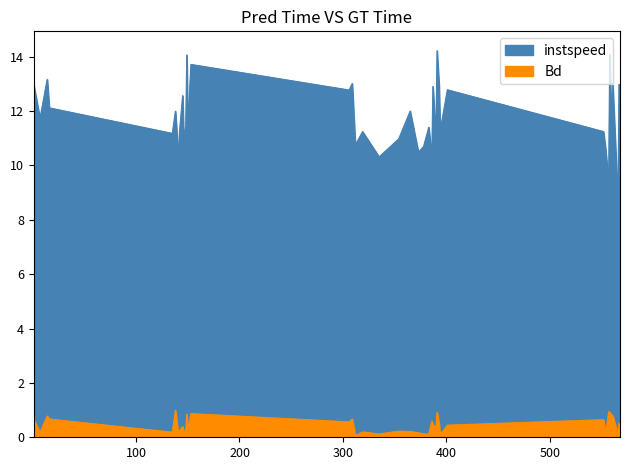

True or false: instspeed has a value of 22.0 at 558.0.

False